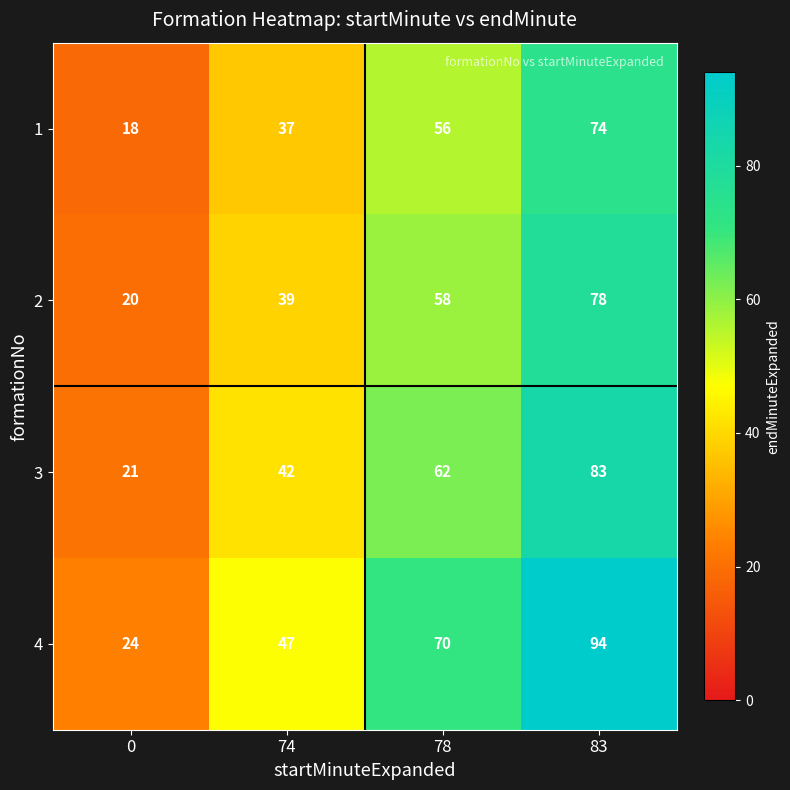

Reading left to right, extract all data points from this chart.

1: 0=18	74=37	78=56	83=74
2: 0=20	74=39	78=58	83=78
3: 0=21	74=42	78=62	83=83
4: 0=24	74=47	78=70	83=94